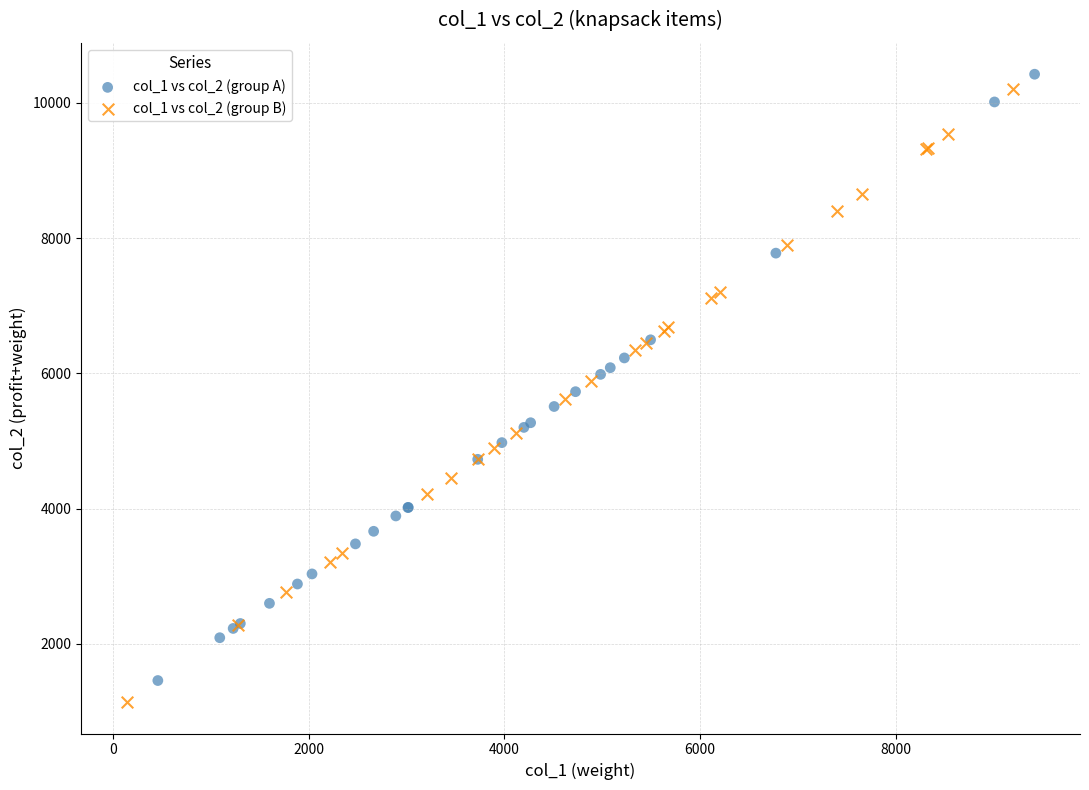

Which series has the largest Y range (max minus min)?

col_1 vs col_2 (group B)